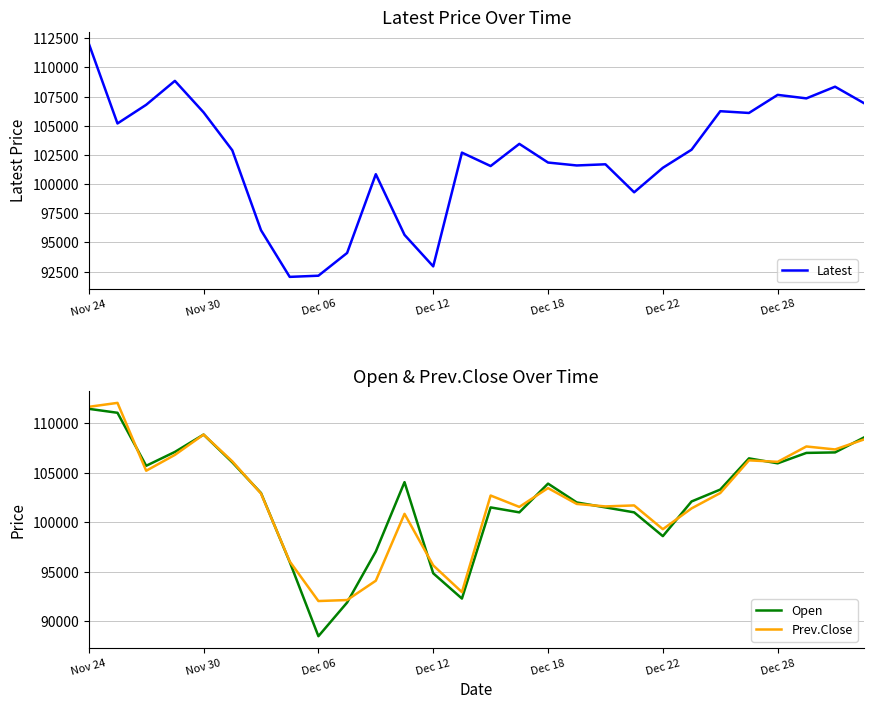

How many interior local peaks does the Open series have?

5